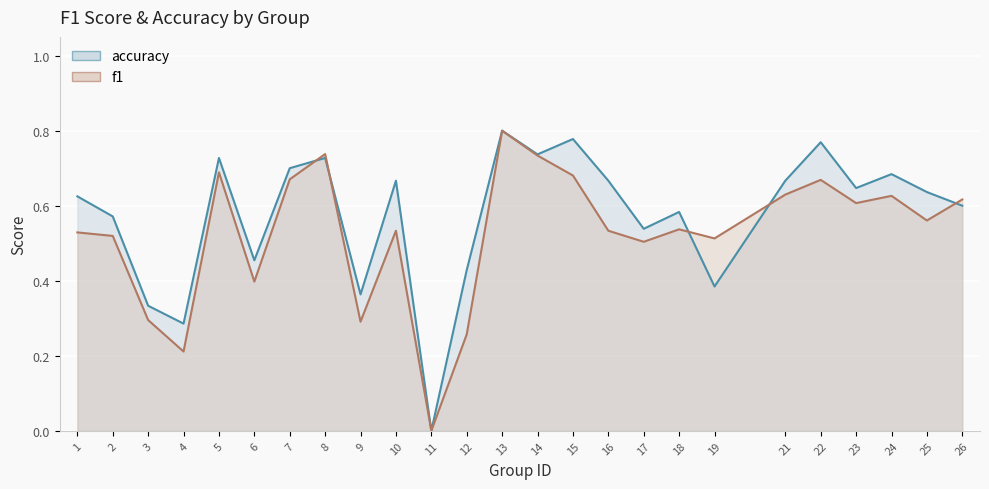

Reading left to right, list all the values displayed in this chart.

f1: 1=0.5	2=0.5	3=0.3	4=0.2	5=0.7	6=0.4	7=0.7	8=0.7	9=0.3	10=0.5	11=0.0	12=0.3	13=0.8	14=0.7	15=0.7	16=0.5	17=0.5	18=0.5	19=0.5	21=0.6	22=0.7	23=0.6	24=0.6	25=0.6	26=0.6
accuracy: 1=0.6	2=0.6	3=0.3	4=0.3	5=0.7	6=0.5	7=0.7	8=0.7	9=0.4	10=0.7	11=0.0	12=0.4	13=0.8	14=0.7	15=0.8	16=0.7	17=0.5	18=0.6	19=0.4	21=0.7	22=0.8	23=0.6	24=0.7	25=0.6	26=0.6